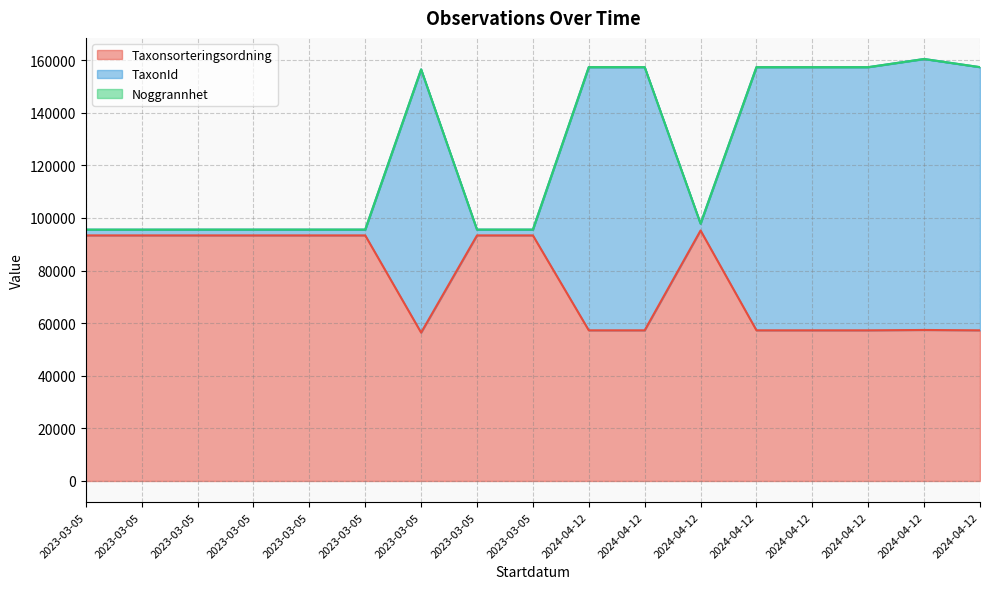

List the labels in order of TaxonId value, smallest first.

2023-03-05, 2023-03-05, 2023-03-05, 2023-03-05, 2023-03-05, 2023-03-05, 2023-03-05, 2023-03-05, 2024-04-12, 2023-03-05, 2024-04-12, 2024-04-12, 2024-04-12, 2024-04-12, 2024-04-12, 2024-04-12, 2024-04-12